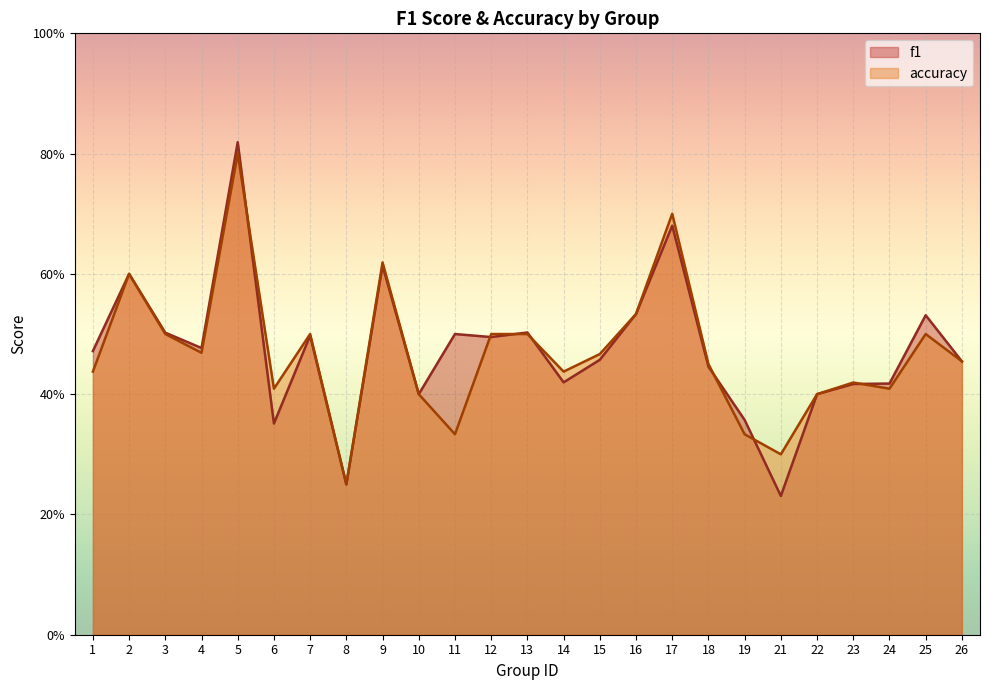

List the labels in order of f1 value, smallest first.

21, 8, 6, 19, 10, 22, 23, 24, 14, 18, 26, 15, 1, 4, 12, 7, 11, 3, 13, 25, 16, 2, 9, 17, 5